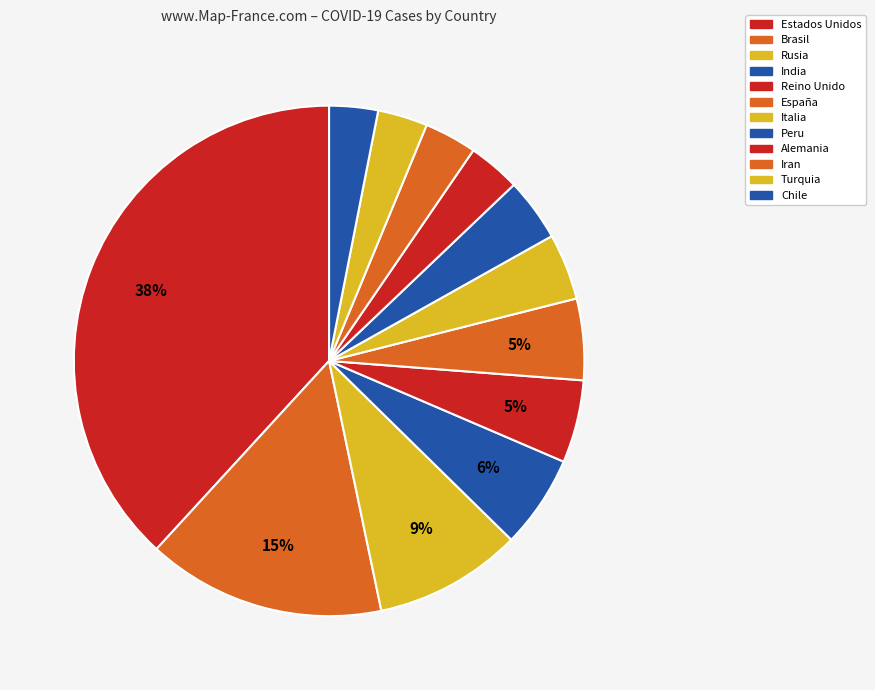

What is the total percentage of Reino Unido and Rusia?

14.6%